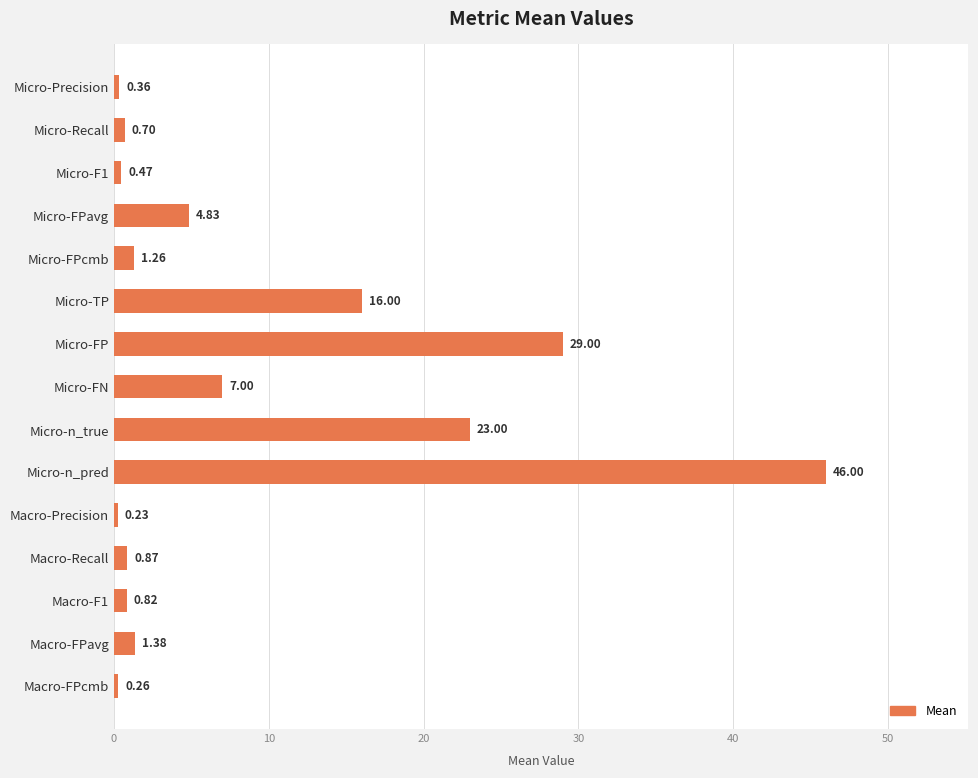

List the labels in order of value, largest first.

Micro-n_pred, Micro-FP, Micro-n_true, Micro-TP, Micro-FN, Micro-FPavg, Macro-FPavg, Micro-FPcmb, Macro-Recall, Macro-F1, Micro-Recall, Micro-F1, Micro-Precision, Macro-FPcmb, Macro-Precision